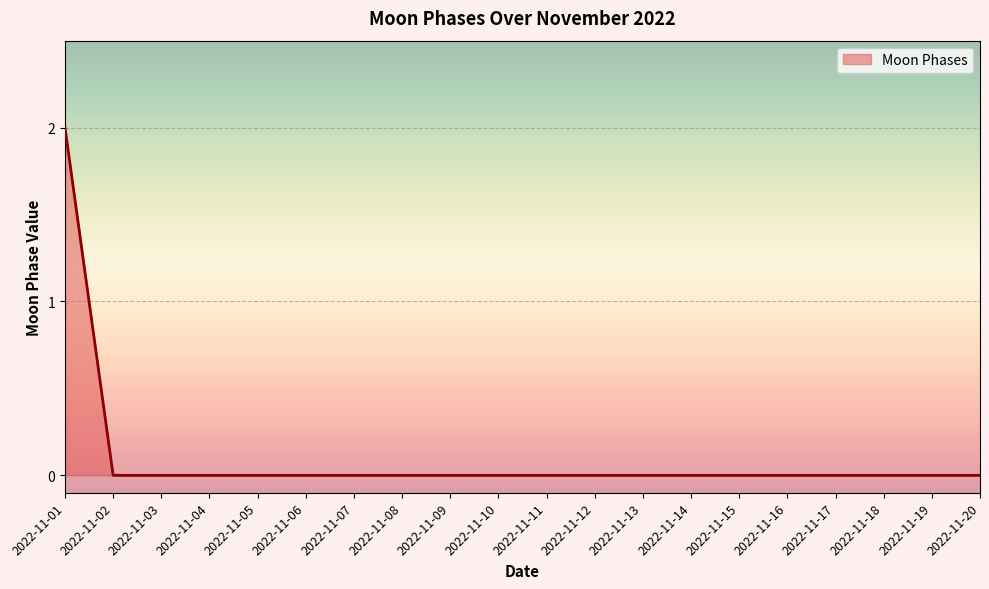

List the labels in order of value, smallest first.

2022-11-02, 2022-11-03, 2022-11-04, 2022-11-05, 2022-11-06, 2022-11-07, 2022-11-08, 2022-11-09, 2022-11-10, 2022-11-11, 2022-11-12, 2022-11-13, 2022-11-14, 2022-11-15, 2022-11-16, 2022-11-17, 2022-11-18, 2022-11-19, 2022-11-20, 2022-11-01